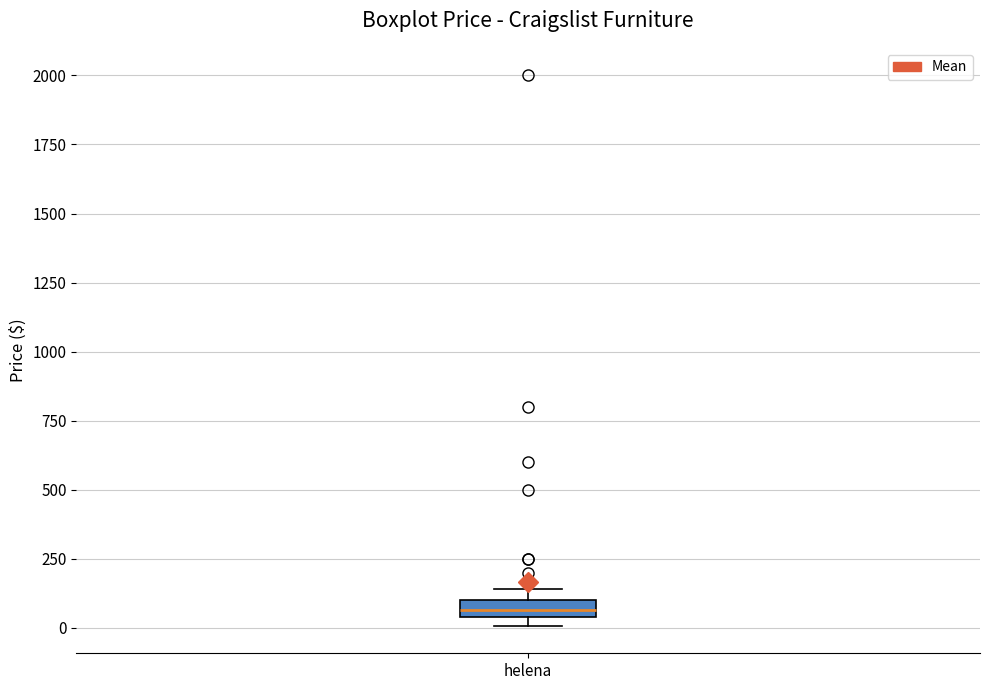

Where is the upper edge of the box for helena on the y-axis? The values are not printed on the chart, so give them approximately, as read against the axis.

100